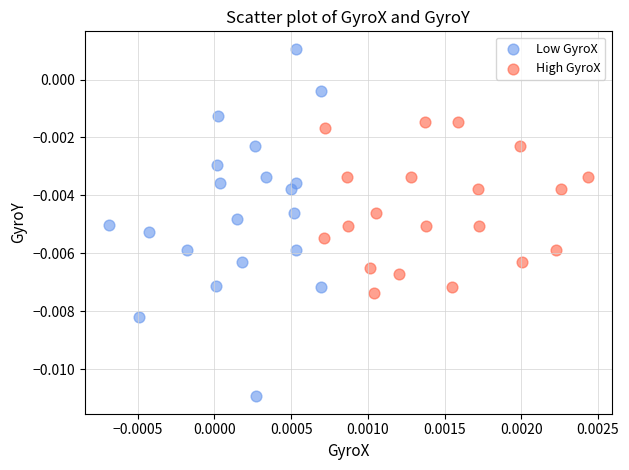

Which series contains the highest Y value?

Low GyroX